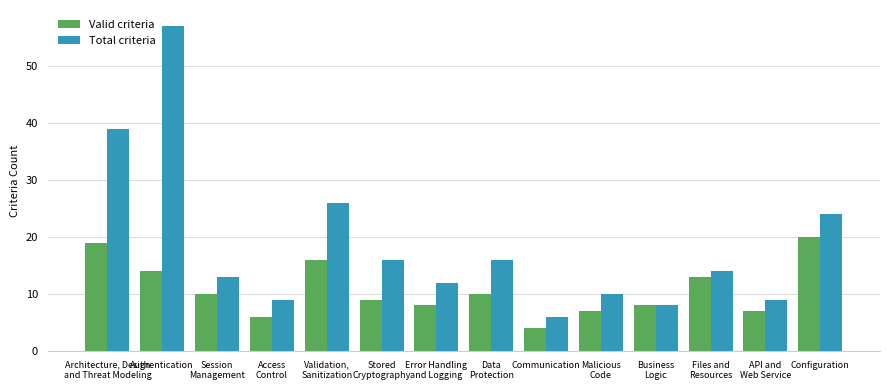

At which label is Total criteria closest to 31?

Validation,
Sanitization